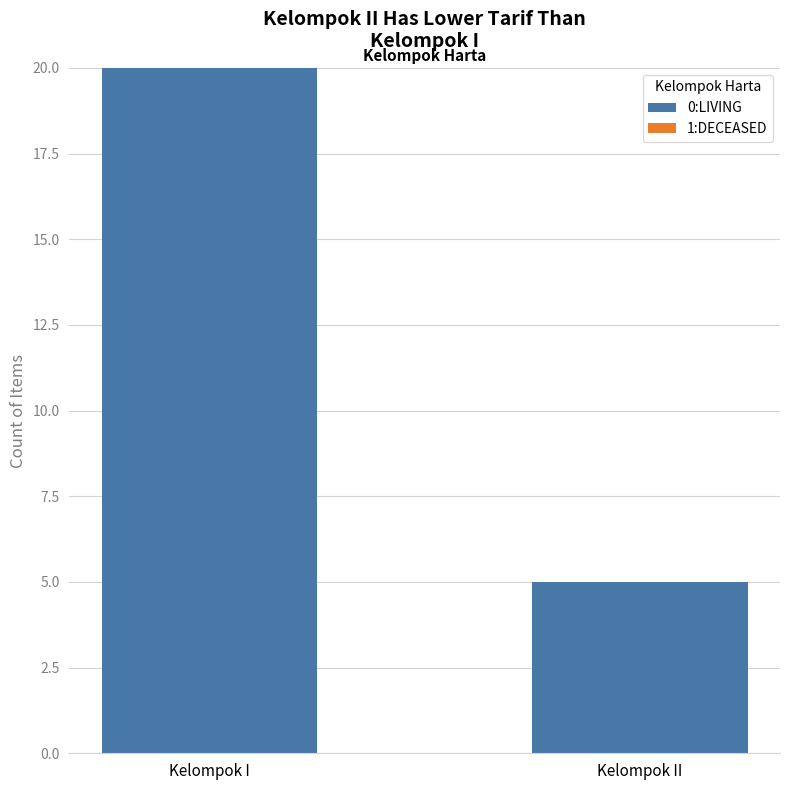

Reading left to right, extract all data points from this chart.

Kelompok I=20	Kelompok II=5